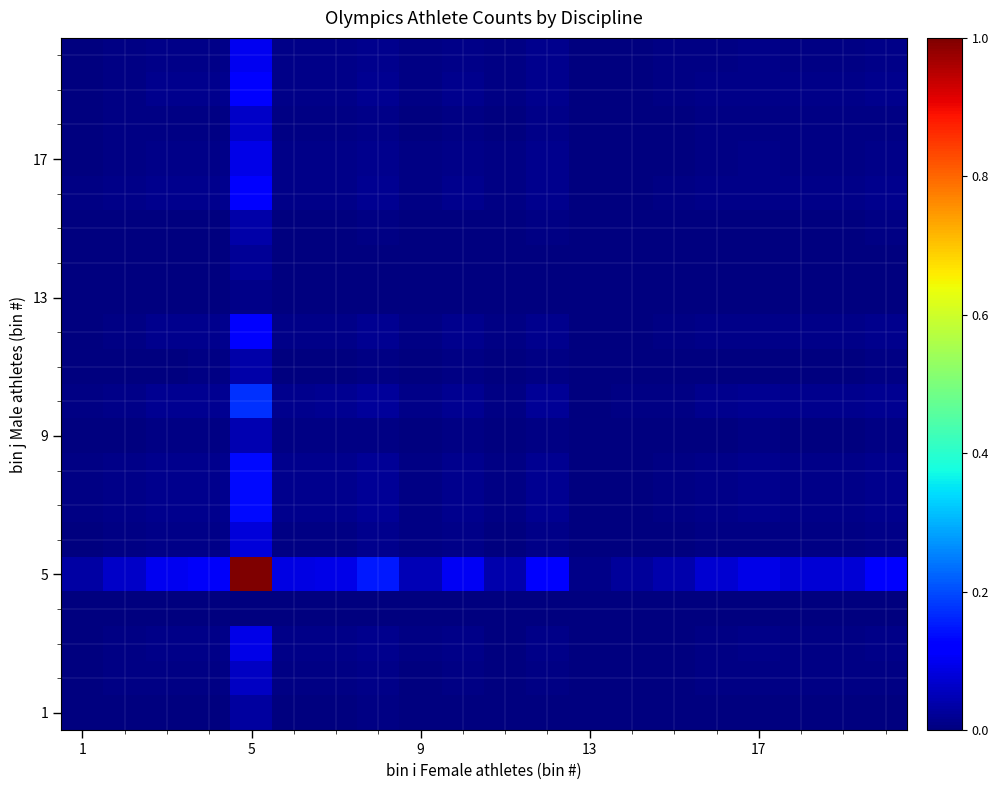

How many data points does each series have?

20